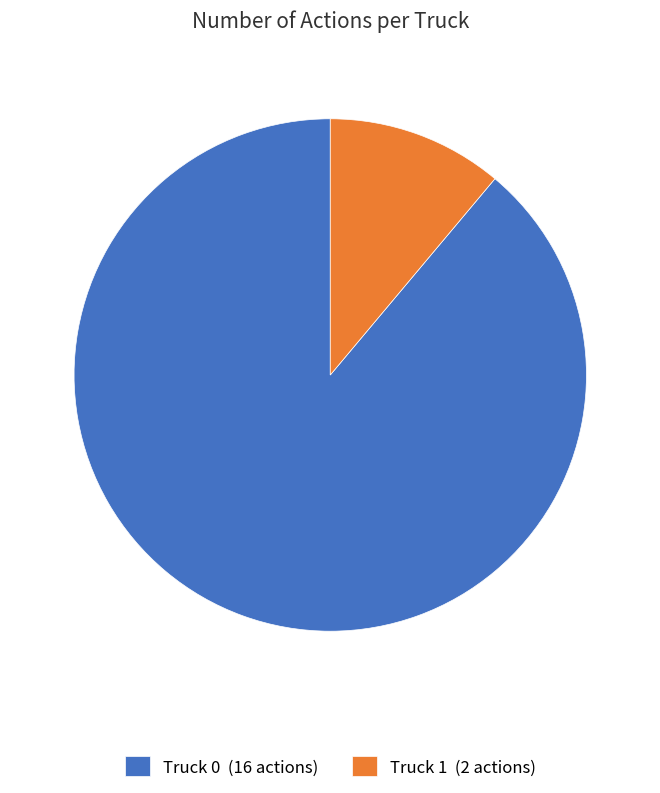

Combined, do Truck 0 and Truck 1 account for over 50%?

Yes